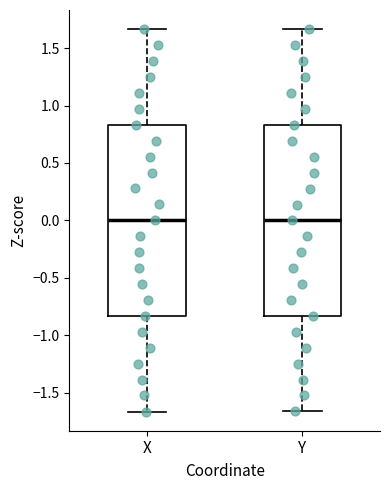

Reading left to right, transcribe this box plot: for each box, give where its median line is, the range the box spans, and where its two whiskers end, as read against the y-axis. The values are not printed on the chart, so give them approximately, as read against the axis.

X: median 0.00, box -0.85 to 0.85, whiskers -1.65 to 1.65
Y: median 0.00, box -0.85 to 0.85, whiskers -1.65 to 1.65